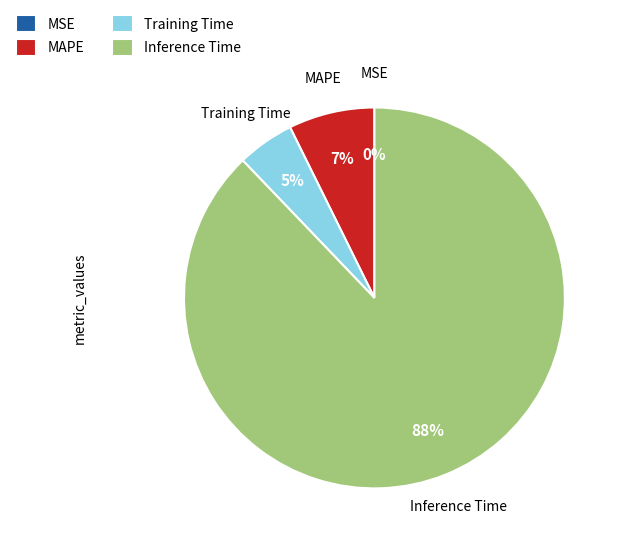

Which category has the biggest portion of the pie?

Inference Time